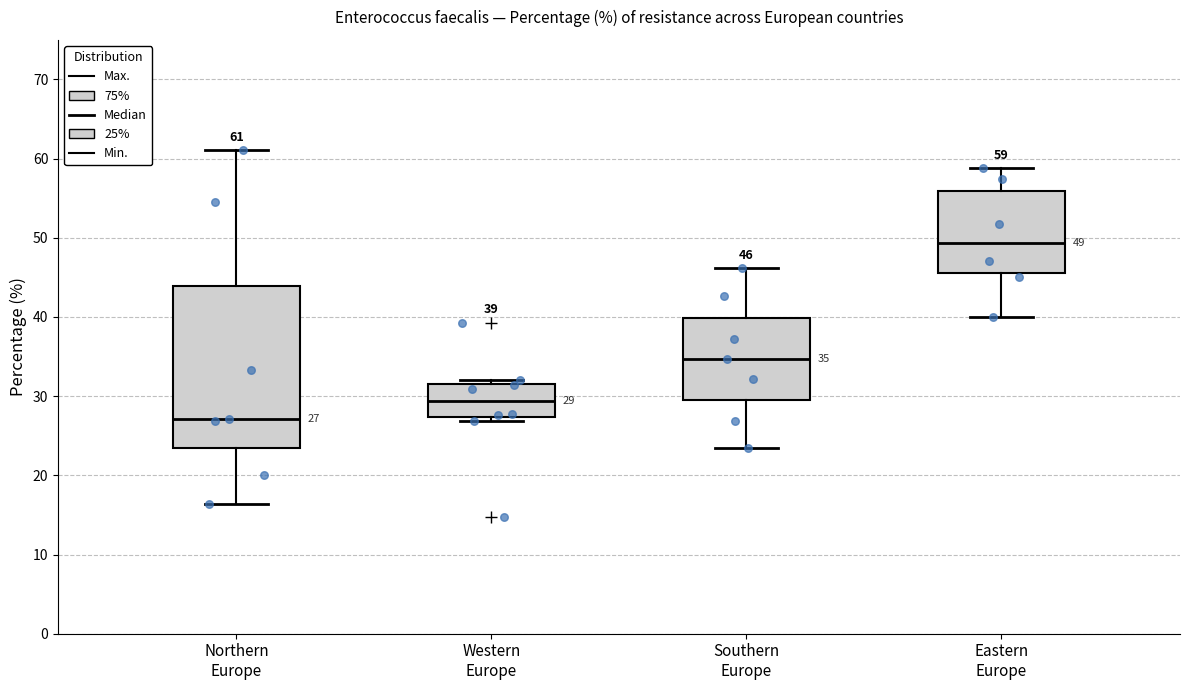

Which box is the tallest, from its lower edge to its upper edge?

Northern Europe